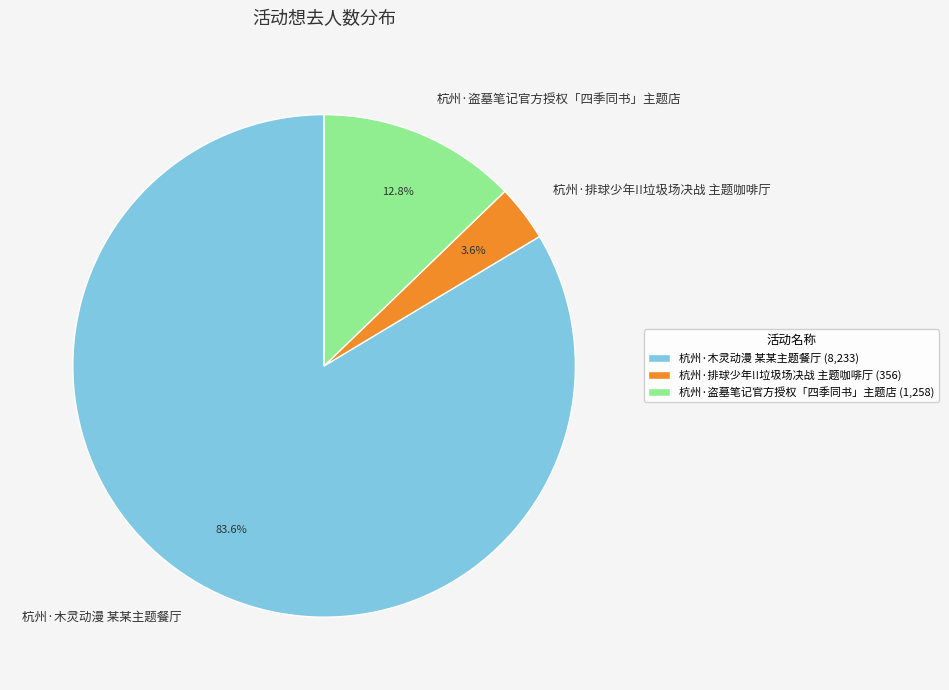

Which has a higher value, 杭州·盗墓笔记官方授权「四季同书」主题店 or 杭州·排球少年!!垃圾场决战 主题咖啡厅?

杭州·盗墓笔记官方授权「四季同书」主题店